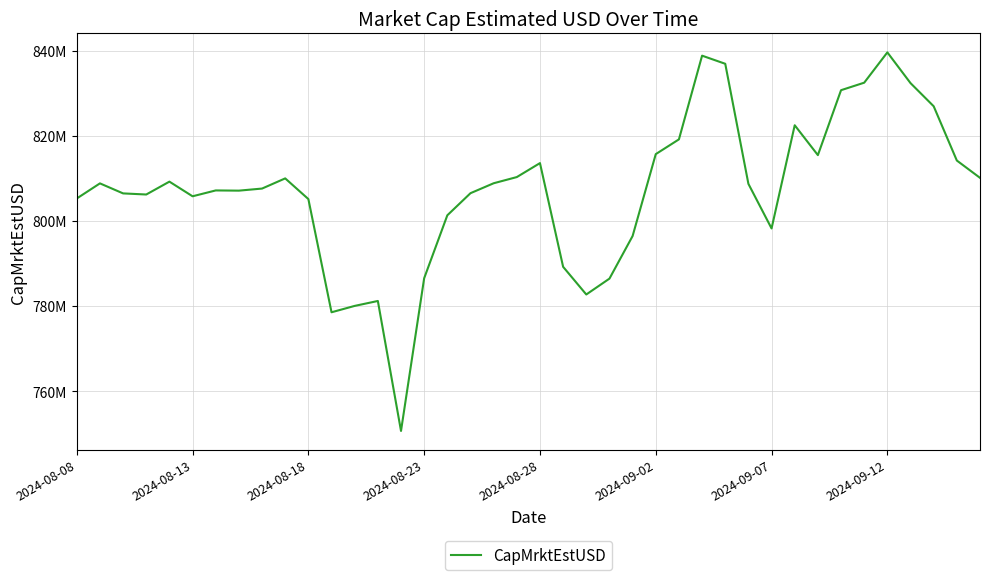

Does the chart have visible grid lines?

Yes